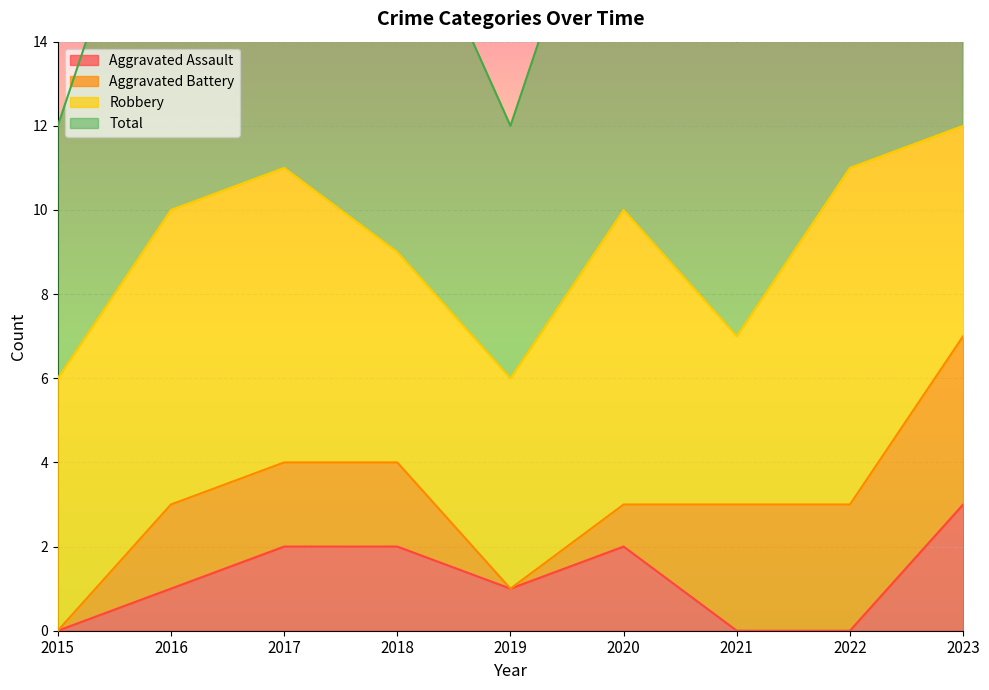

Which series has the largest total across all categories?

Total